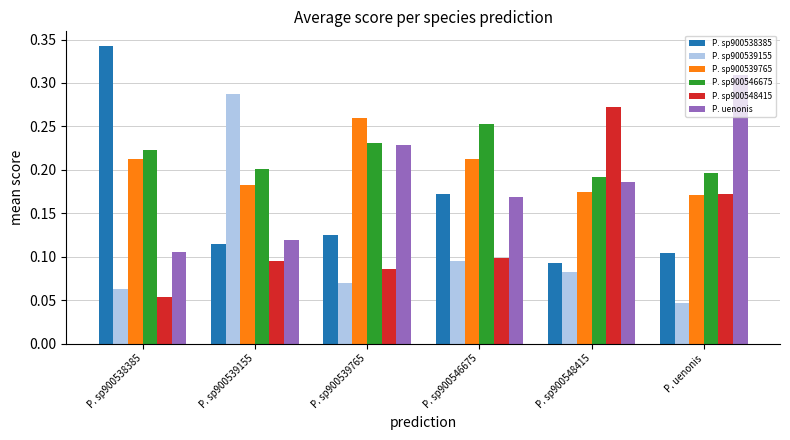

List the labels in order of P. uenonis value, smallest first.

P. sp900538385, P. sp900539155, P. sp900546675, P. sp900548415, P. sp900539765, P. uenonis